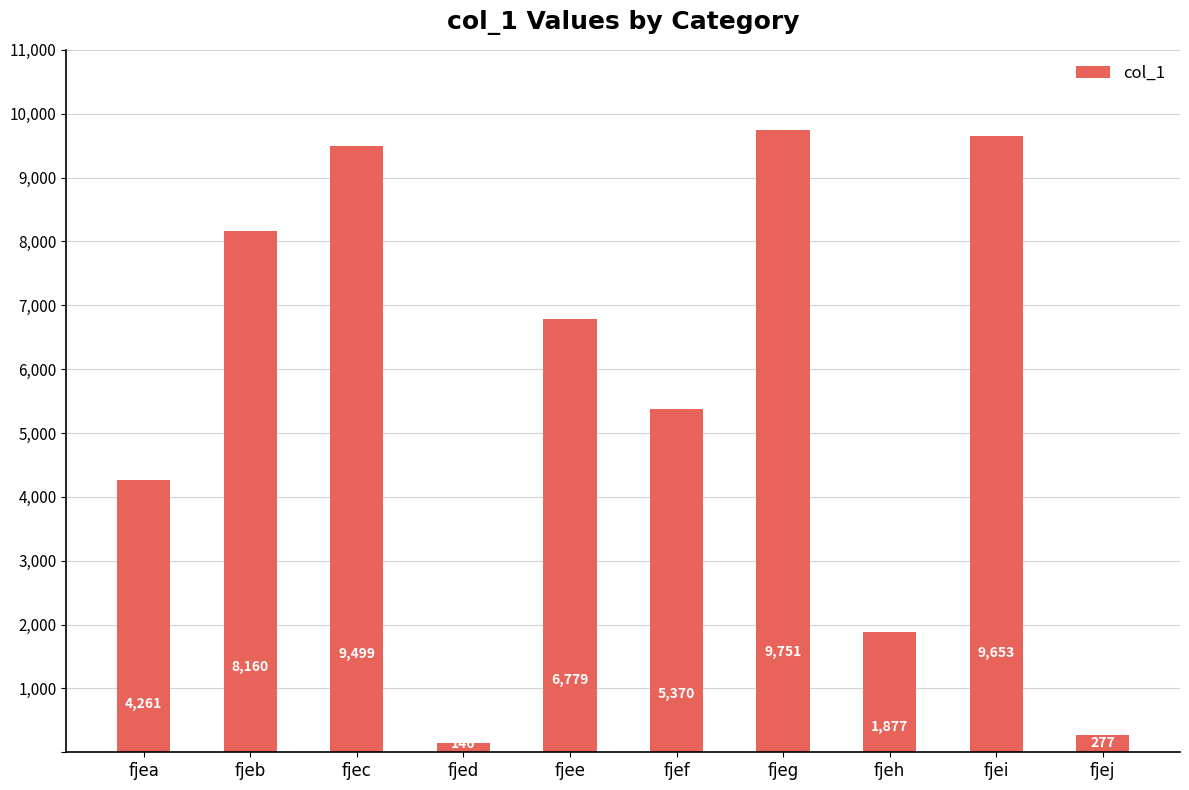

What is the approximate value at fjef, to the nearest 50?

5350